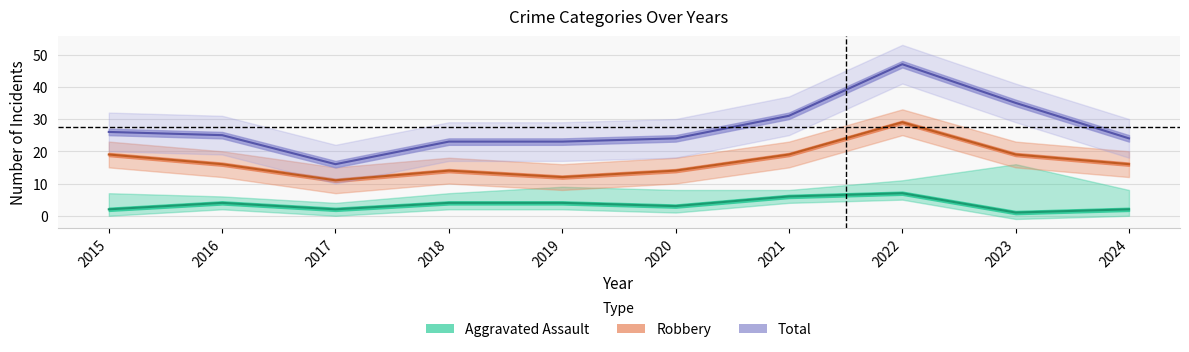

Rank the series by their maximum value, from lowest to highest.

Aggravated Assault, Robbery, Total